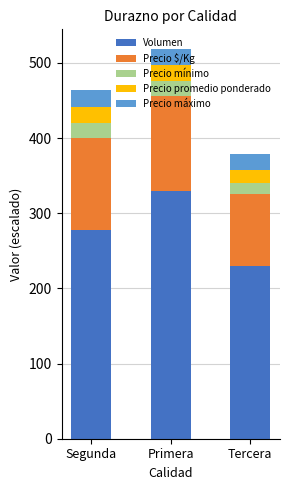

List the labels in order of Volumen value, largest first.

Primera, Segunda, Tercera